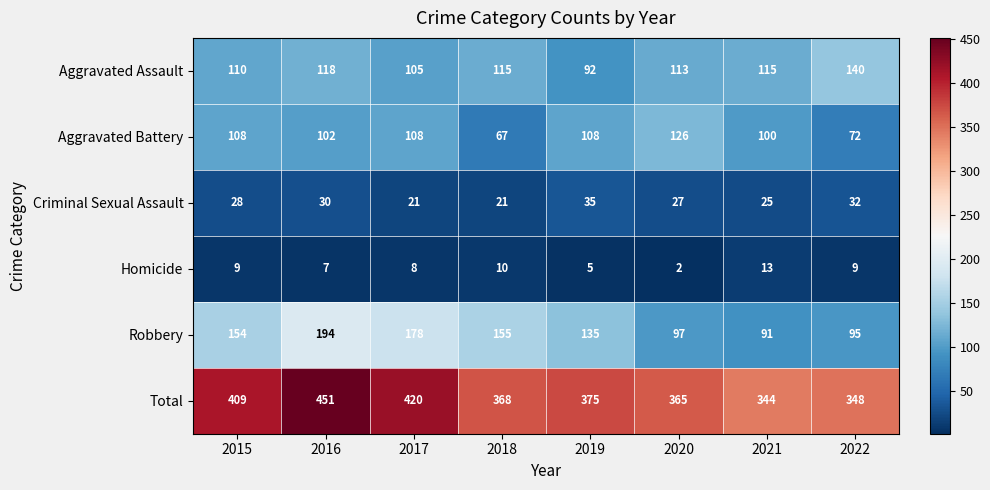

What is the average value of the Homicide series?

8